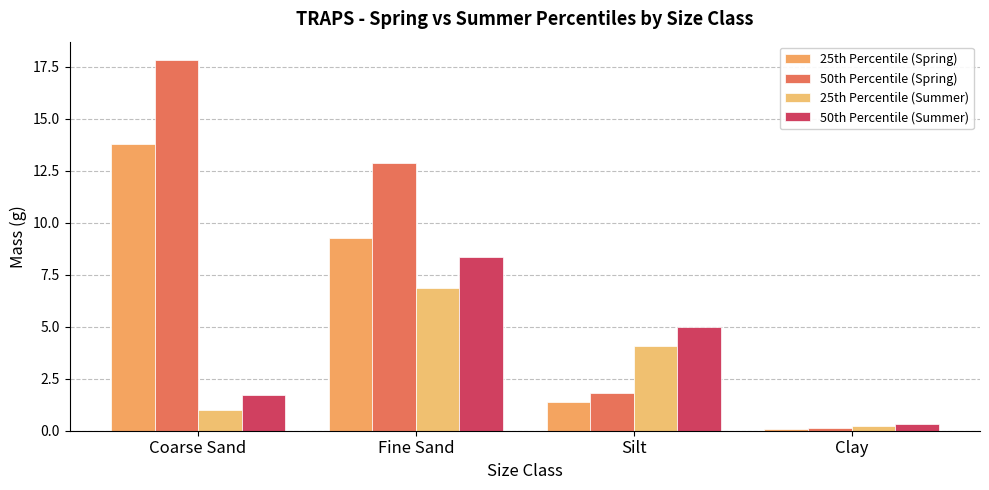

What is the average value of the 25th Percentile (Summer) series?

3.1